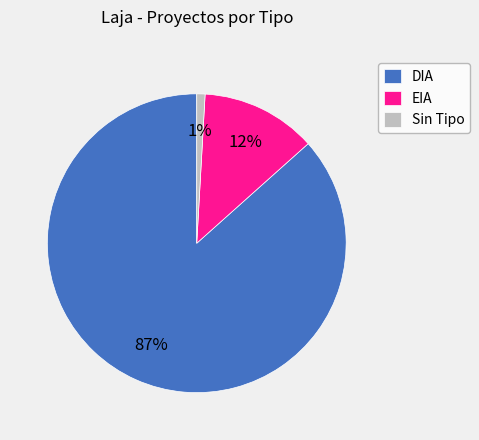

Does any single category account for the majority?

Yes